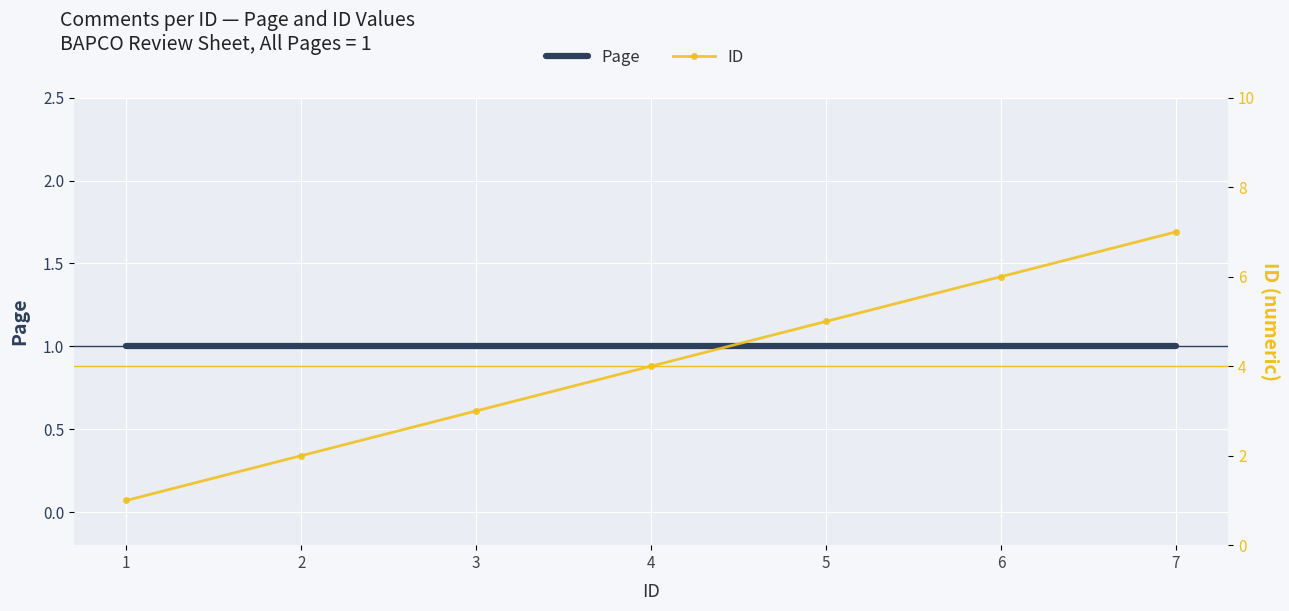

How many lines are shown in the chart?

2